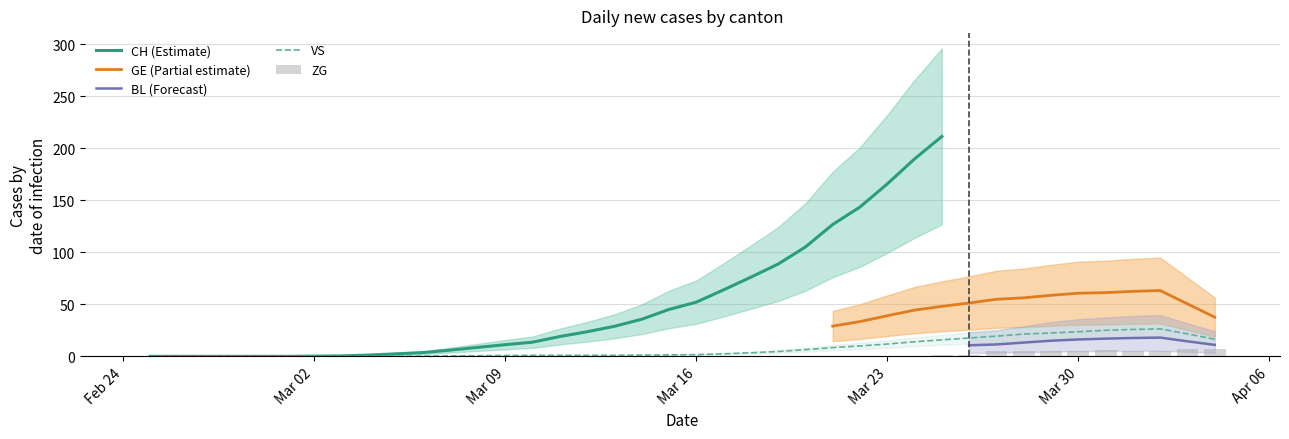

Which series has the widest spread of values?

CH